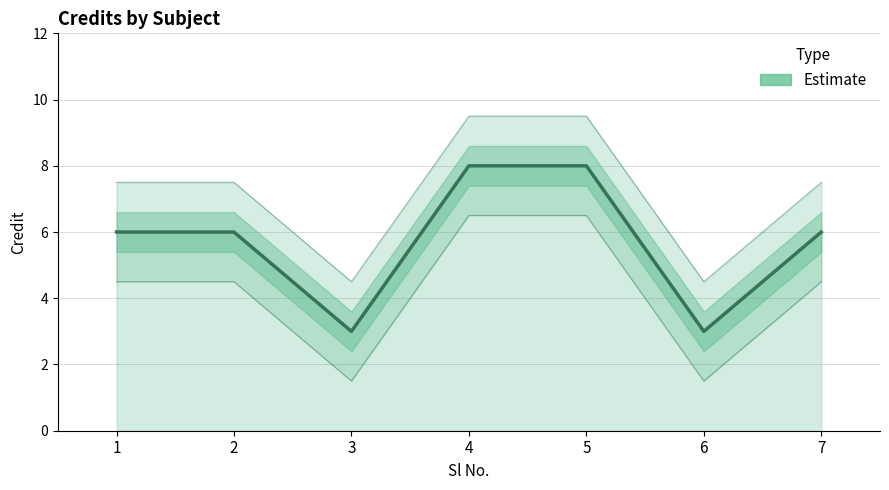

Between 3 and 4, which is larger?

4